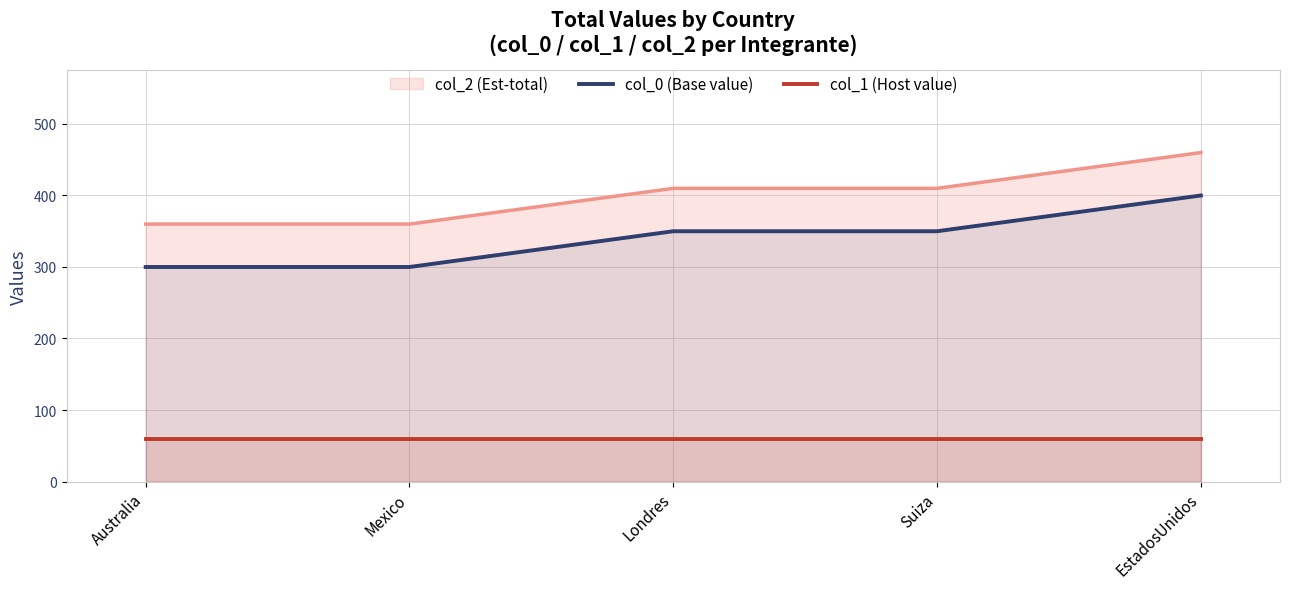

What is the minimum value for col_1 (Host value)?

60